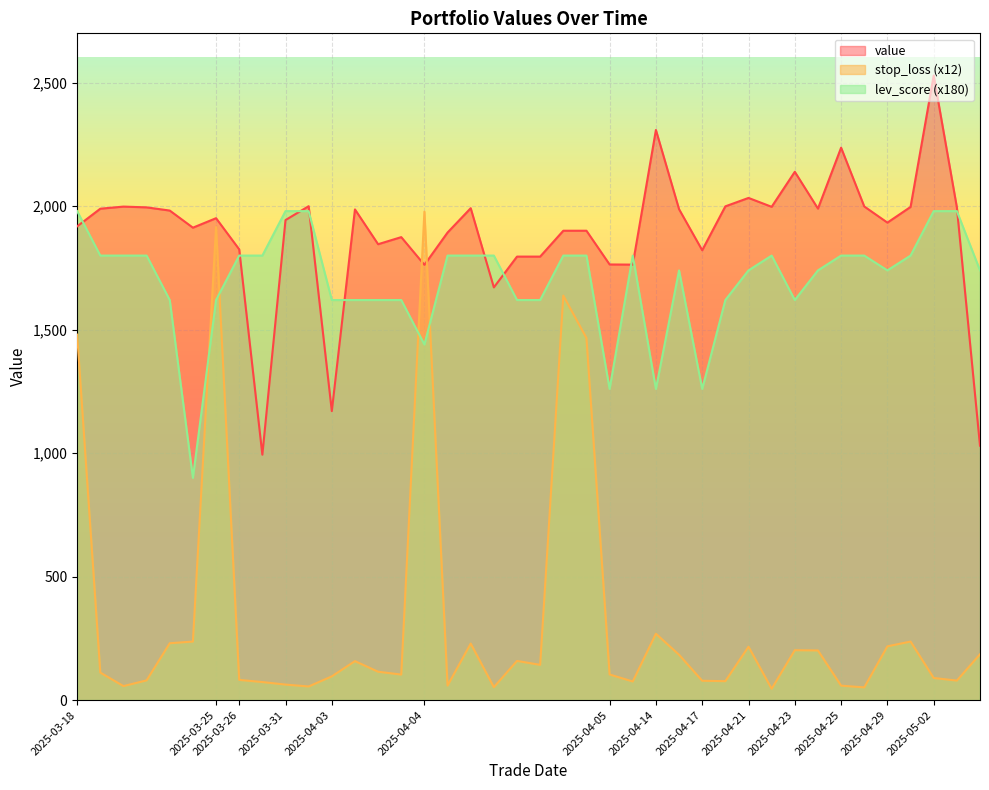

At which category is the sum across all series the highest?

2025-03-25